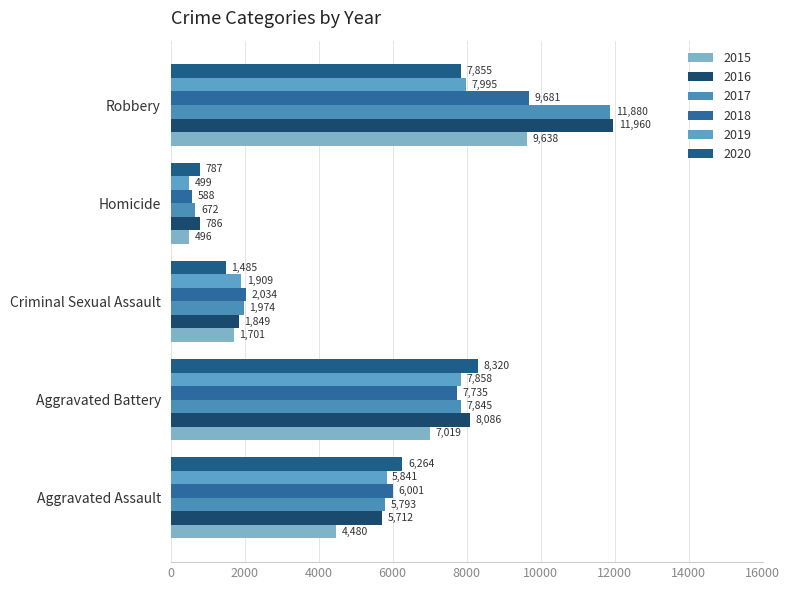

How many categories are shown in the chart?

5